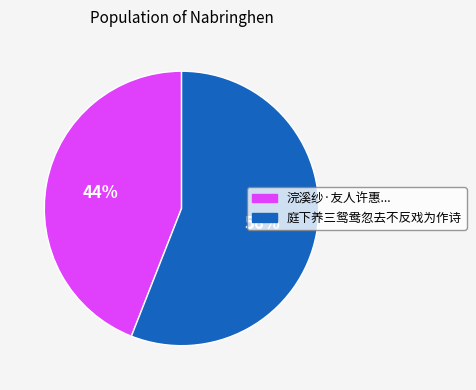

To the nearest percent, what portion does 庭下养三鸳鸯忽去不反戏为作诗 represent?

56%